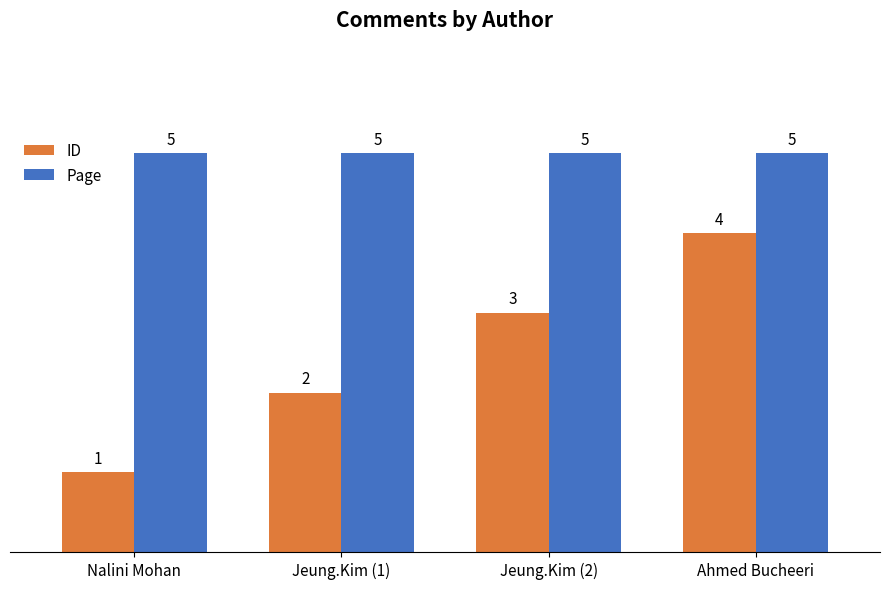

What position from the right is Nalini Mohan?

4